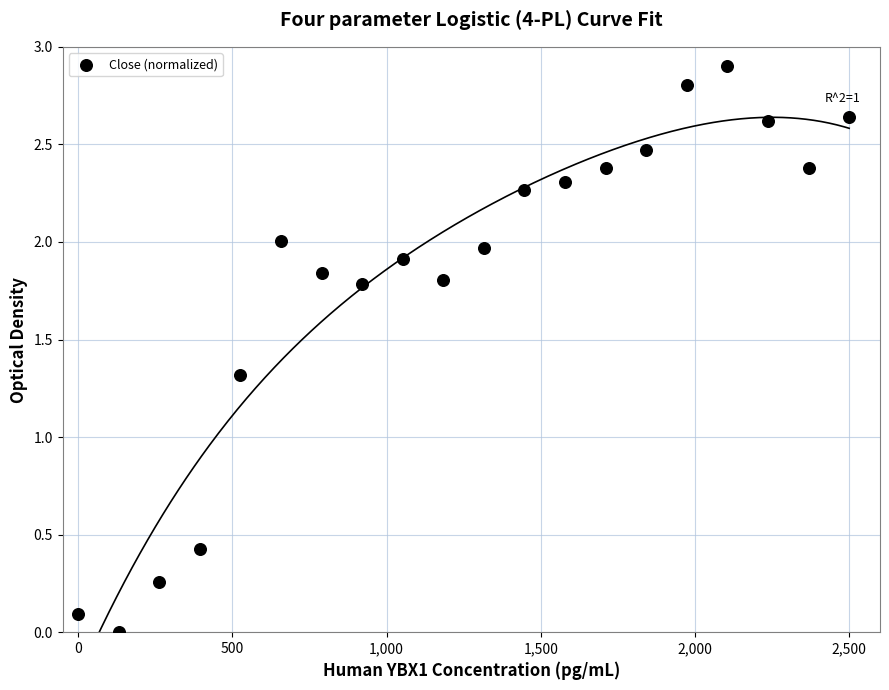

What is the range of X values (max minus min)?

2500.0